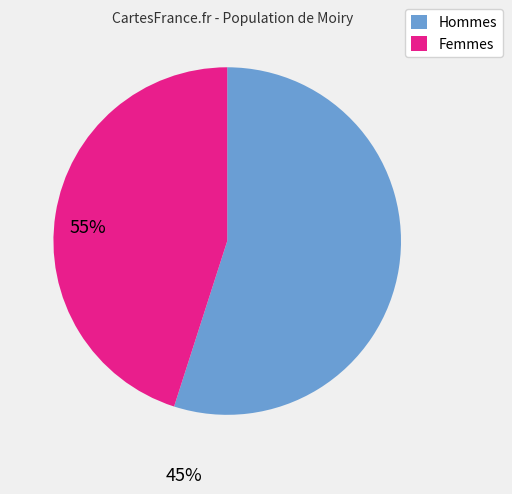

Which slice is the smallest?

Femmes